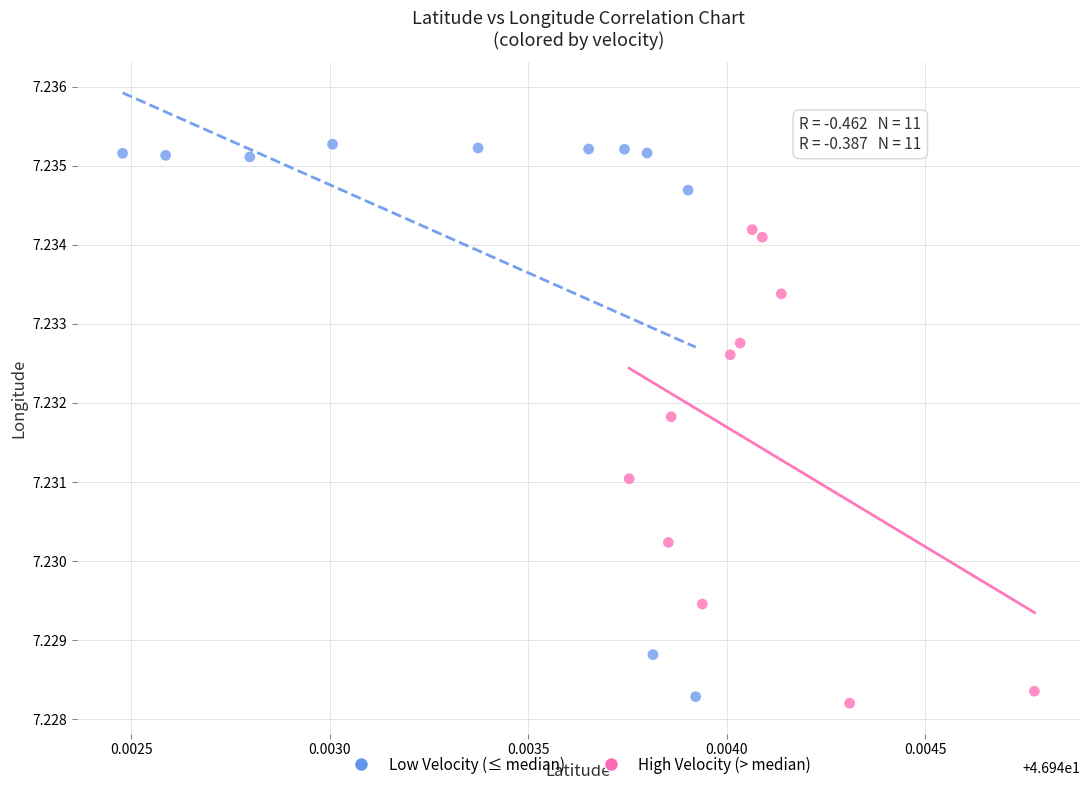

Which series has the widest spread of Y values?

Low Velocity (≤ median)